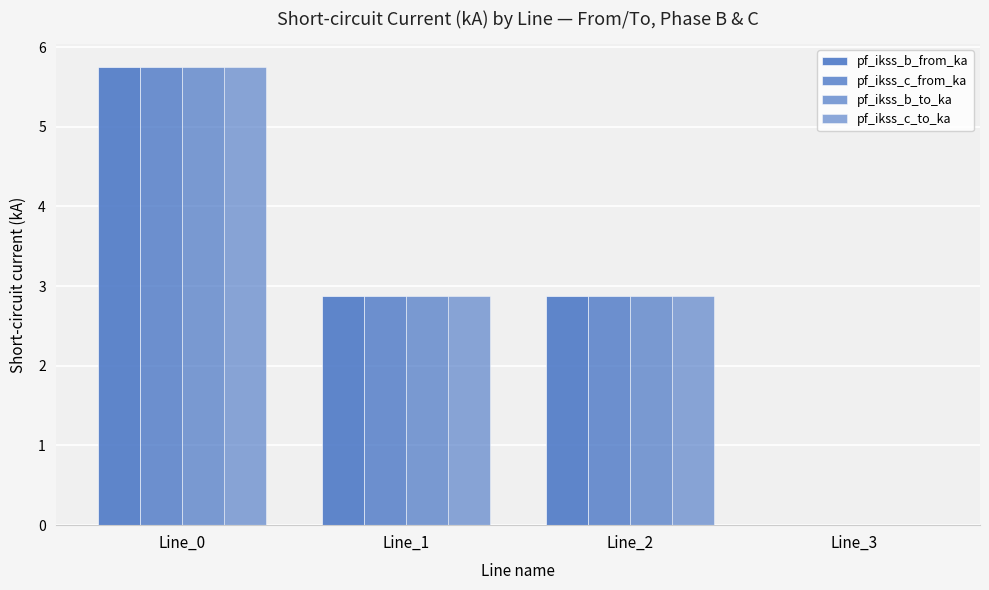

How many data points in pf_ikss_b_to_ka are above 2?

3